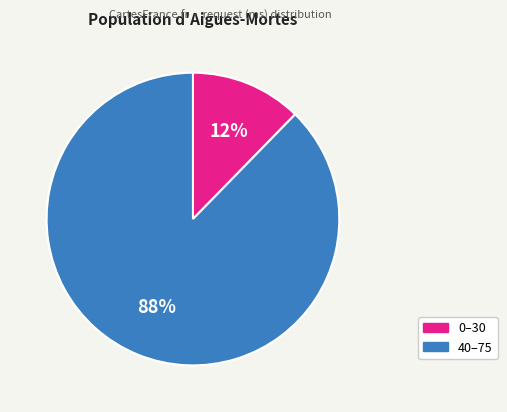

To the nearest percent, what portion does 40–75 represent?

88%